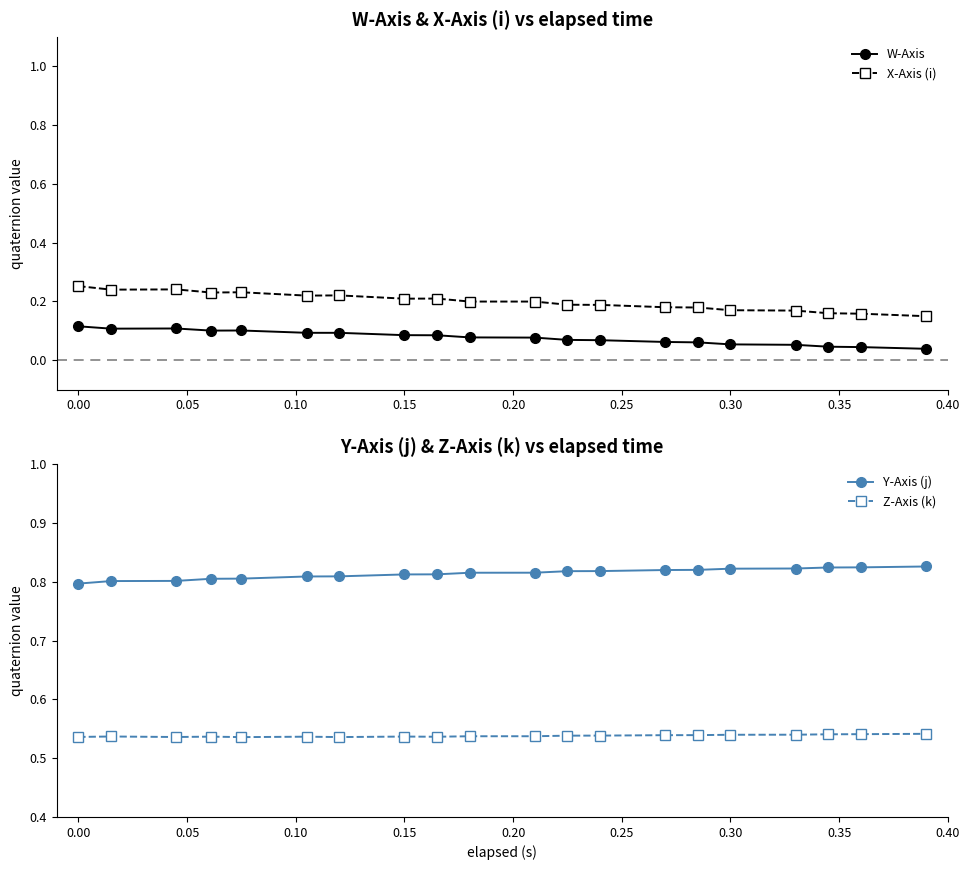

What is the maximum value shown in the chart?

0.8